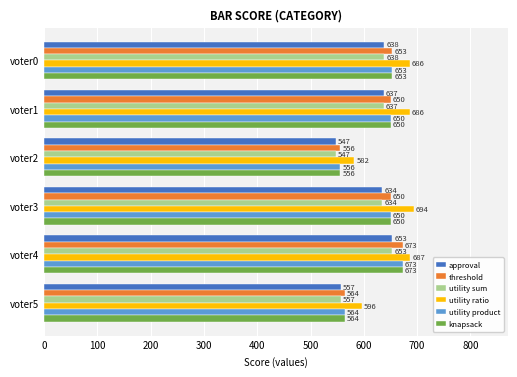

The utility ratio series shows 687 at voter4. True or false?

True